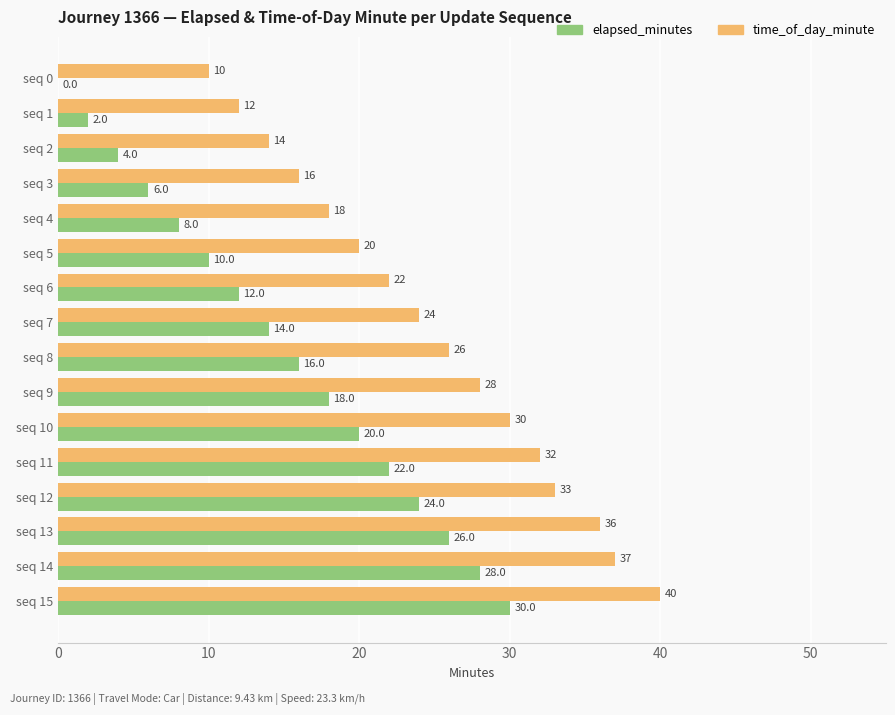

At which category is the sum across all series the highest?

seq 15